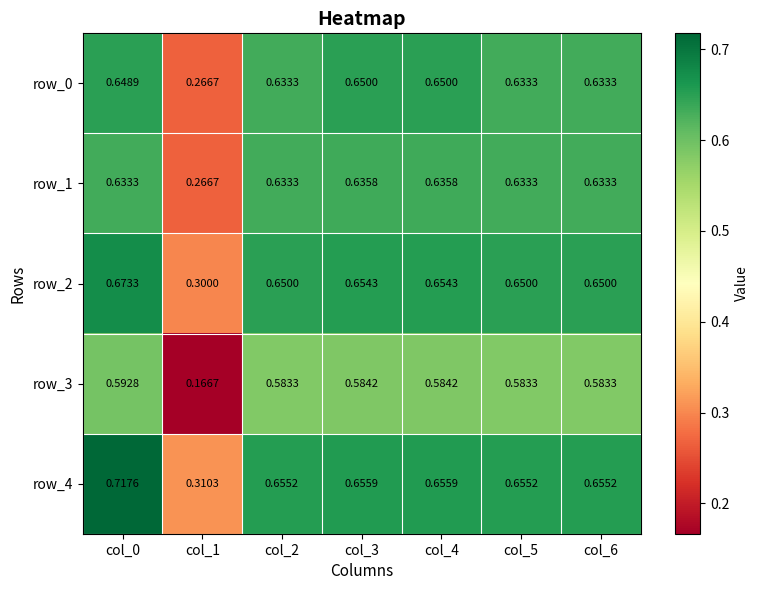

Is the value of row_4 at col_5 greater than the value of row_3 at col_2?

Yes